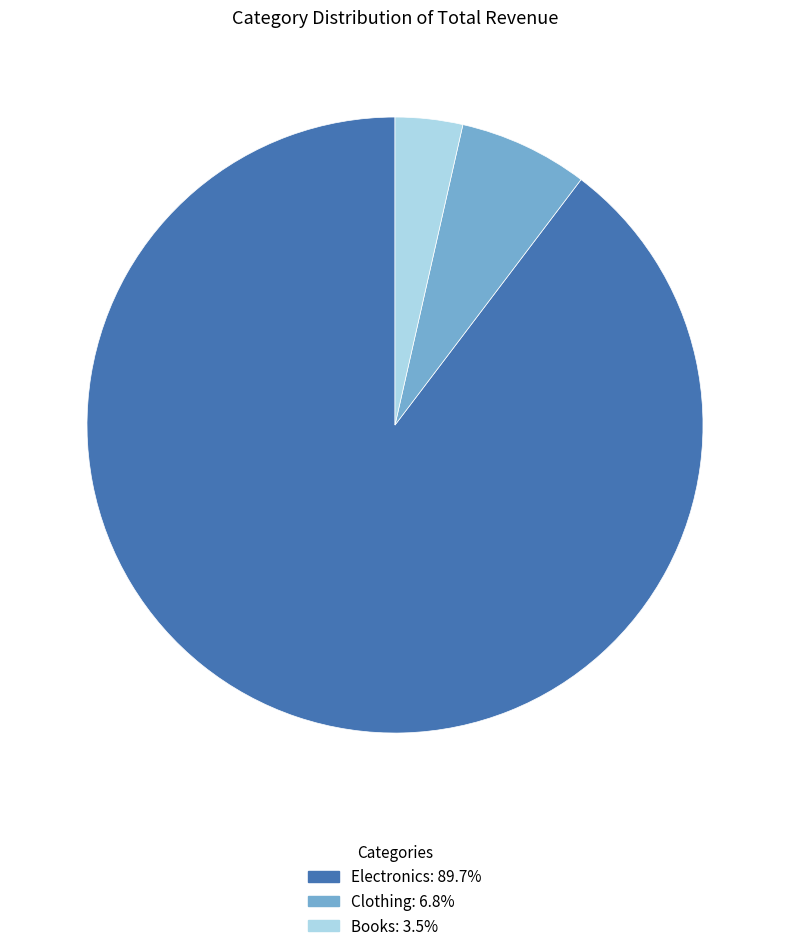

Do Books and Clothing together represent more than half of the pie?

No